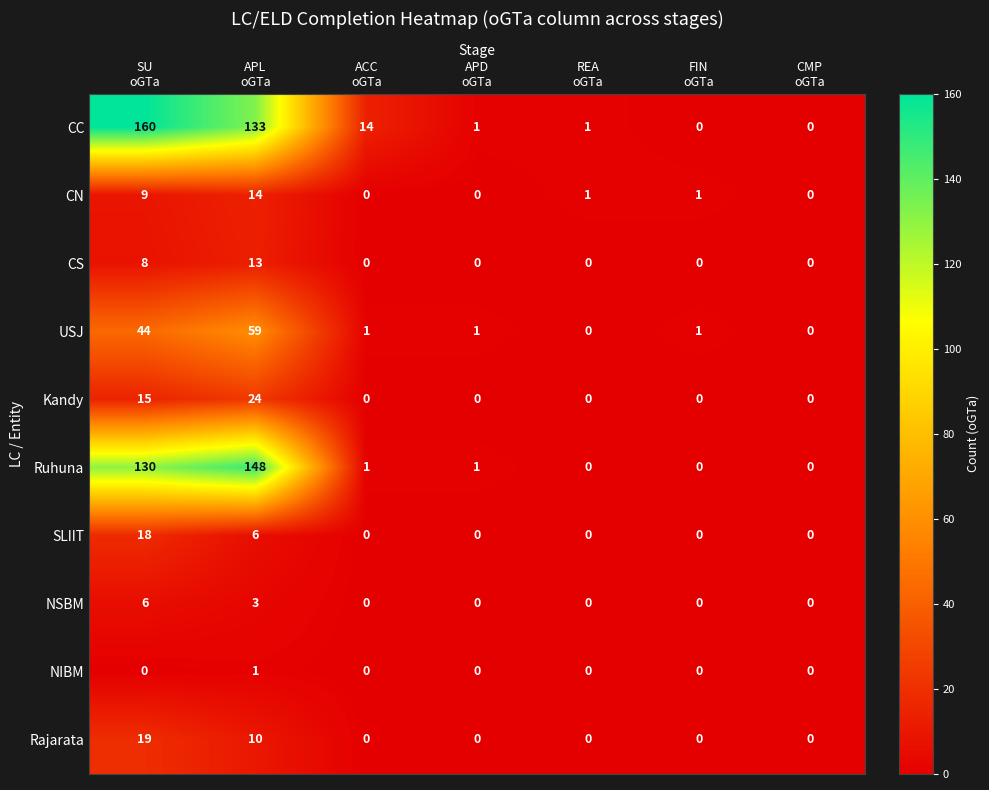

What is the sum of all CS values?

21